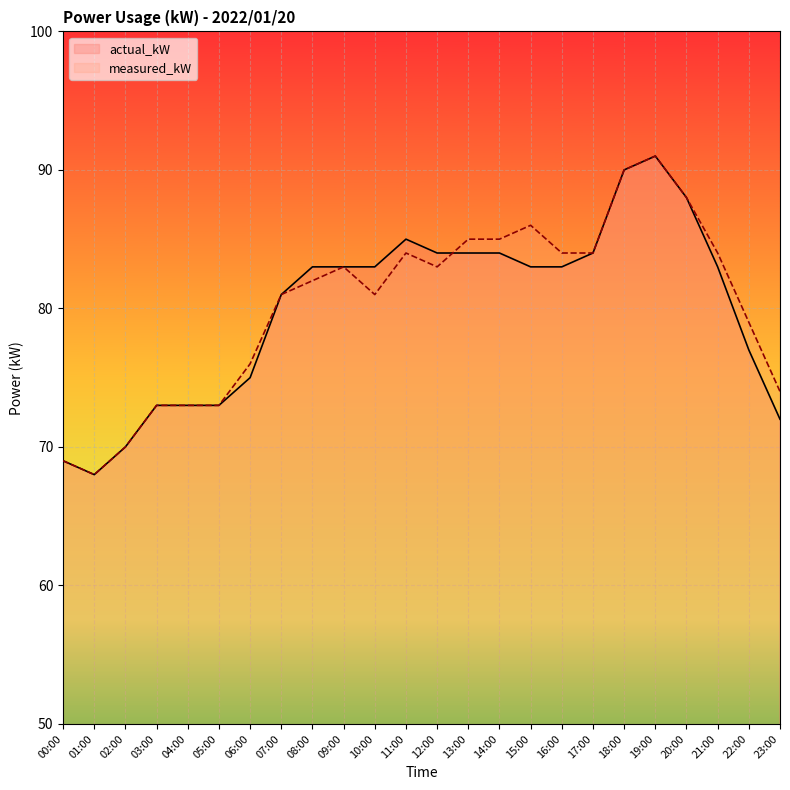

Does the chart display data point markers on the line(s)?

No